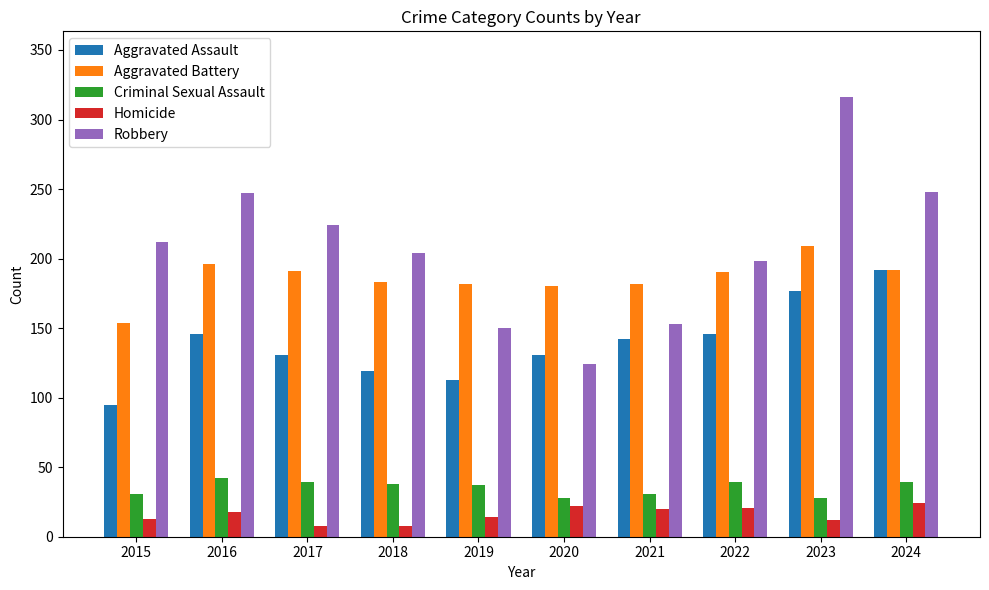

What is the difference between the highest and lowest values at 2018?

196